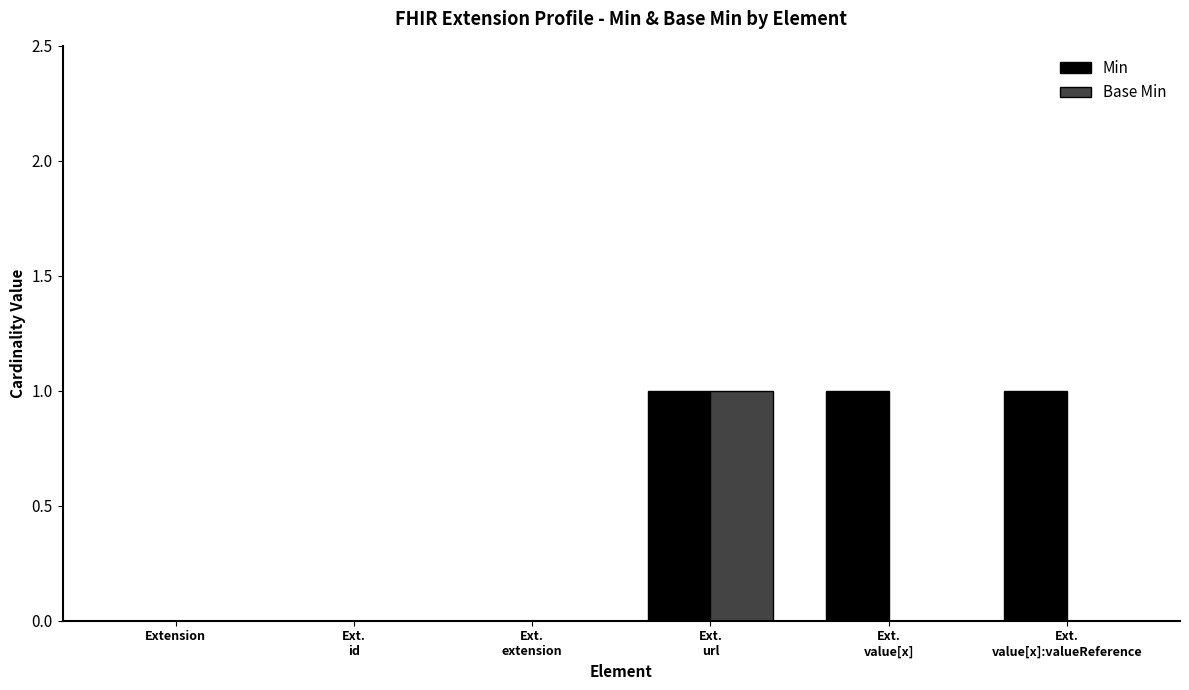

Which series has the largest total across all categories?

Min